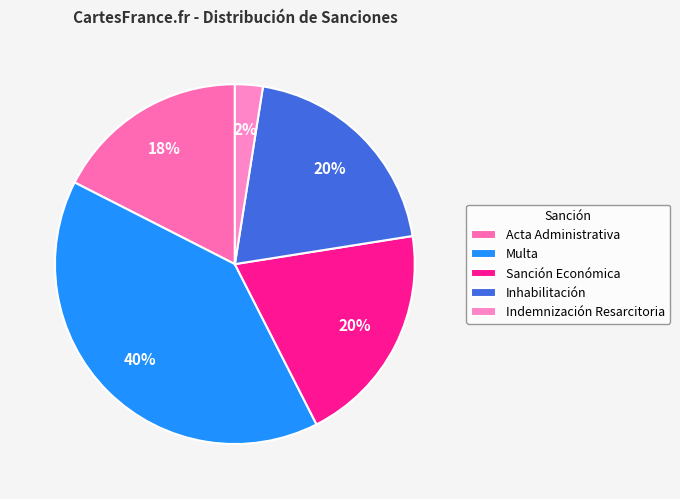

To the nearest percent, what is the combined percentage of Indemnización Resarcitoria and Acta Administrativa?

20%